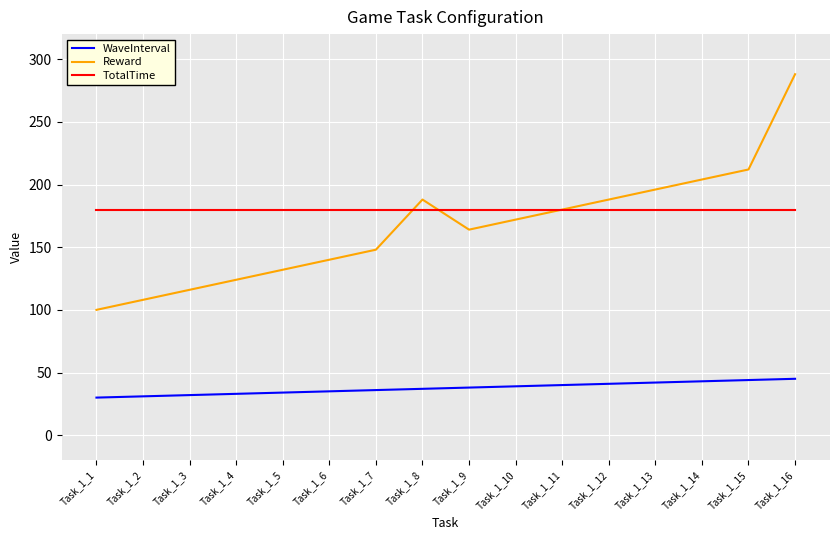

Rank the series by their maximum value, from highest to lowest.

Reward, TotalTime, WaveInterval